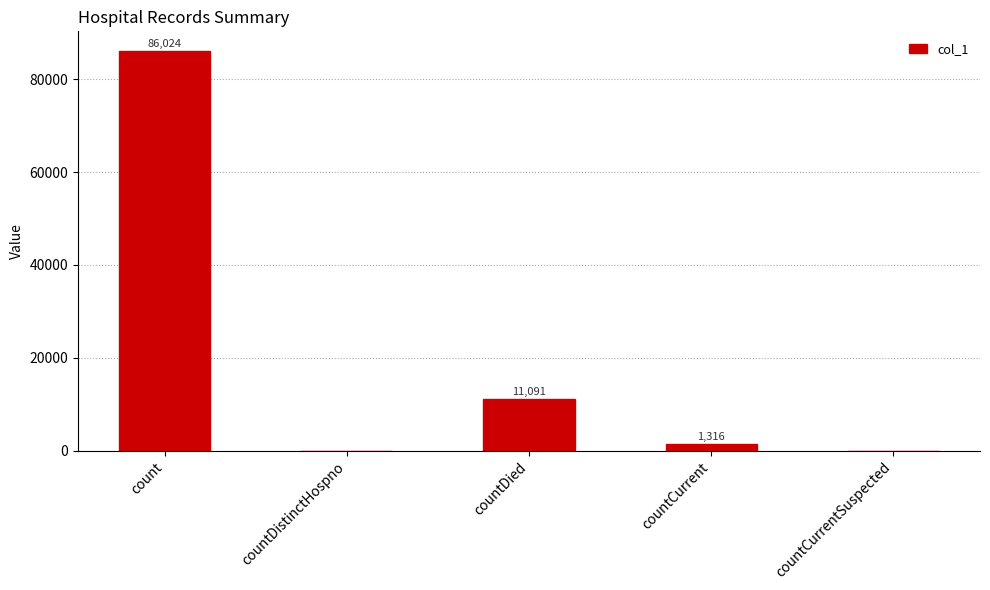

At which label does the data first exceed 1316?

count